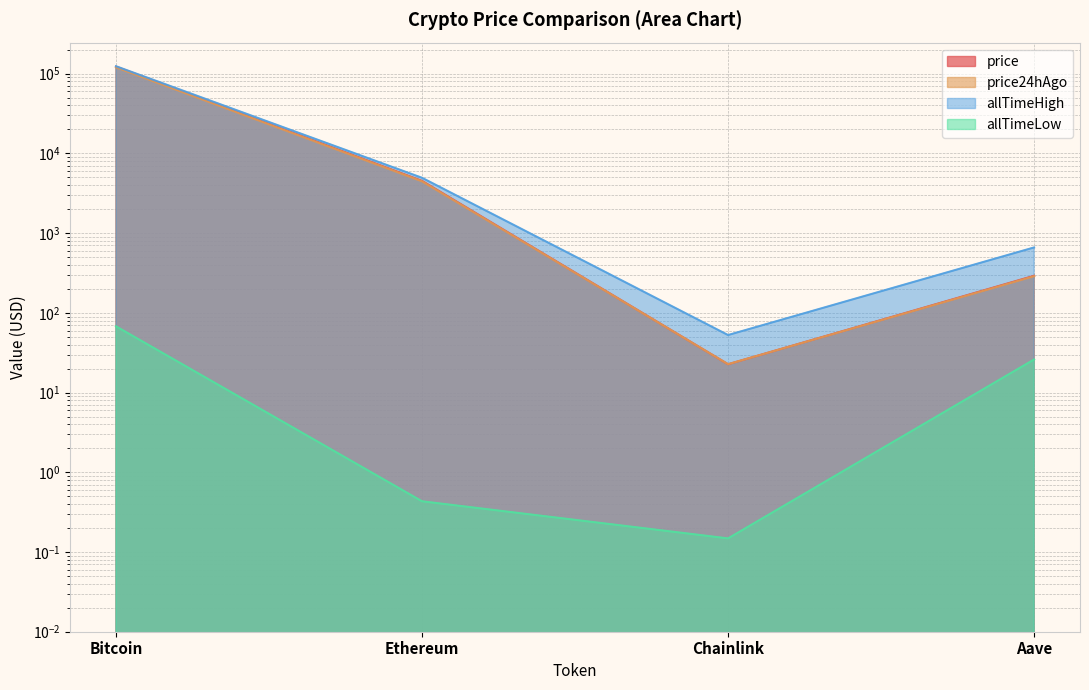

What are all the series names shown in the legend?

price, price24hAgo, allTimeHigh, allTimeLow